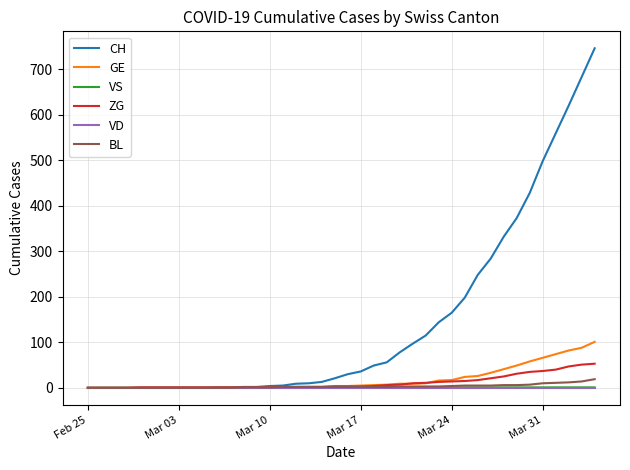

What are all the series names shown in the legend?

CH, GE, VS, ZG, VD, BL